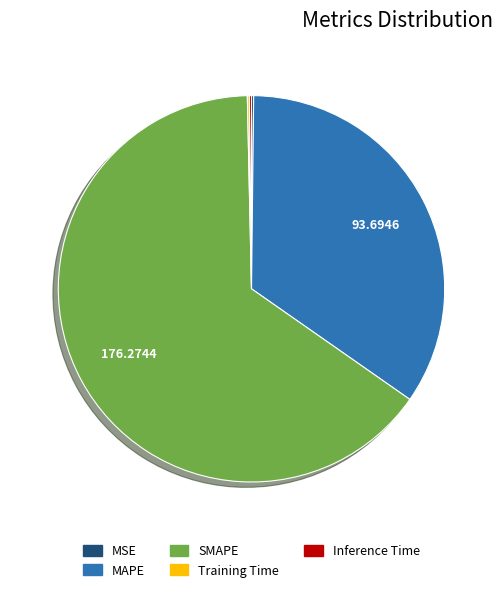

Which category accounts for the majority?

SMAPE